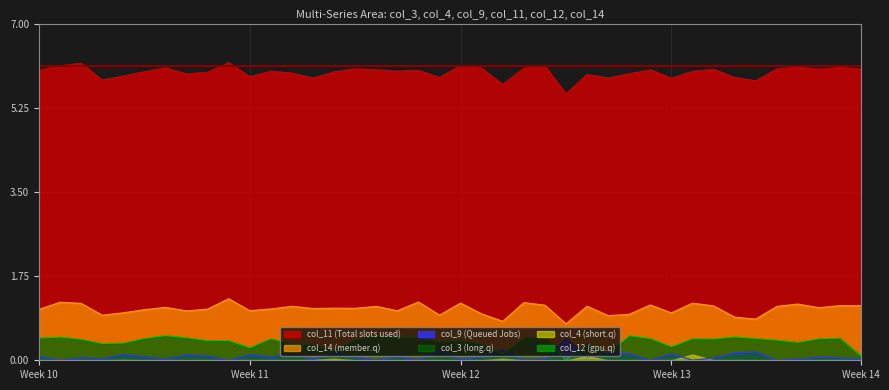

True or false: col_11 and col_14 intersect in this chart.

False